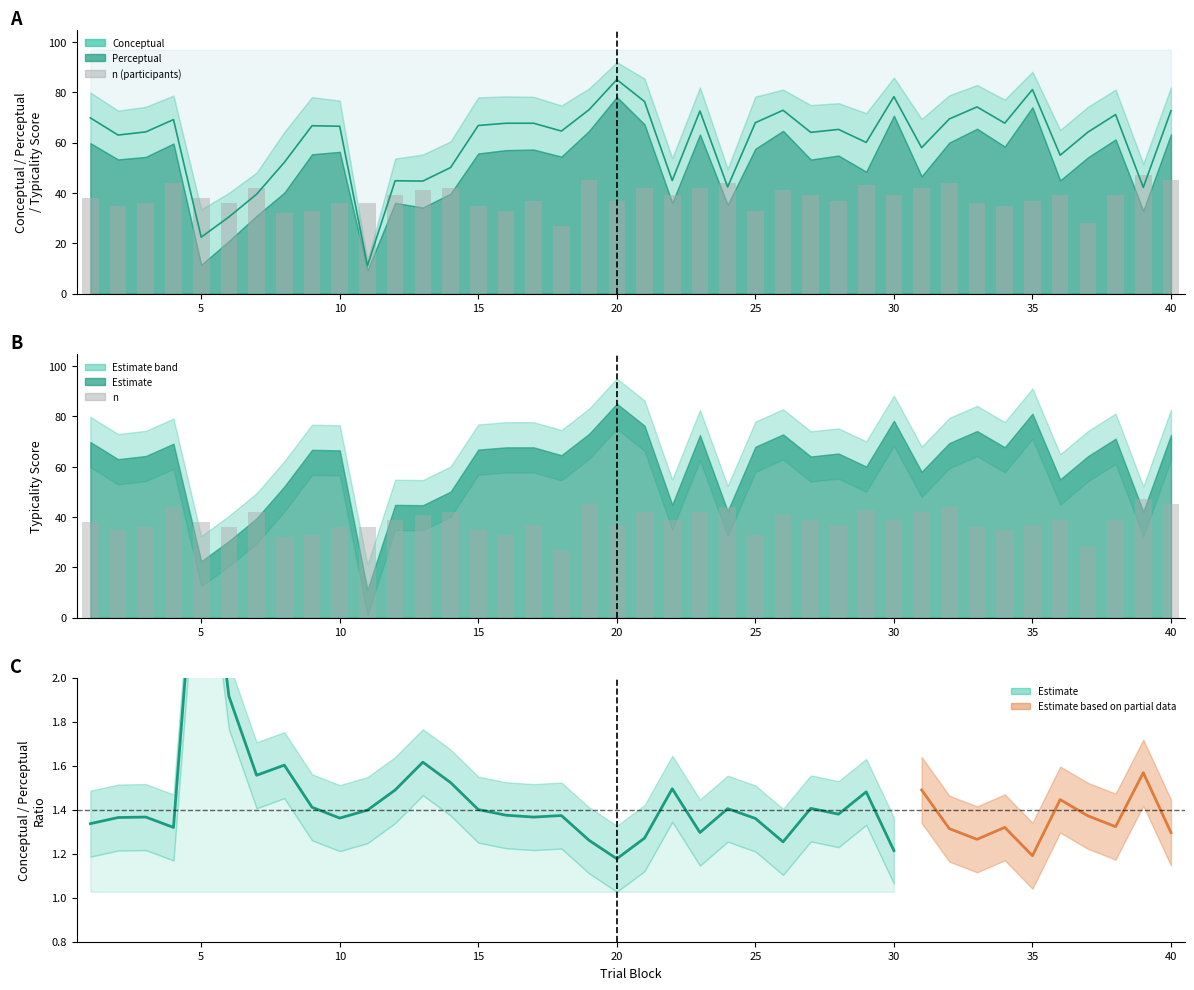

How many groups of bars are there?

40